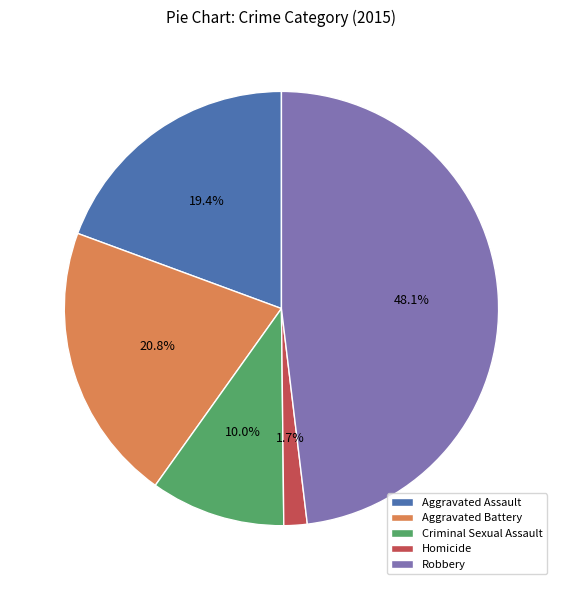

To the nearest percent, what is the difference between the largest and smallest slice percentages?

46%